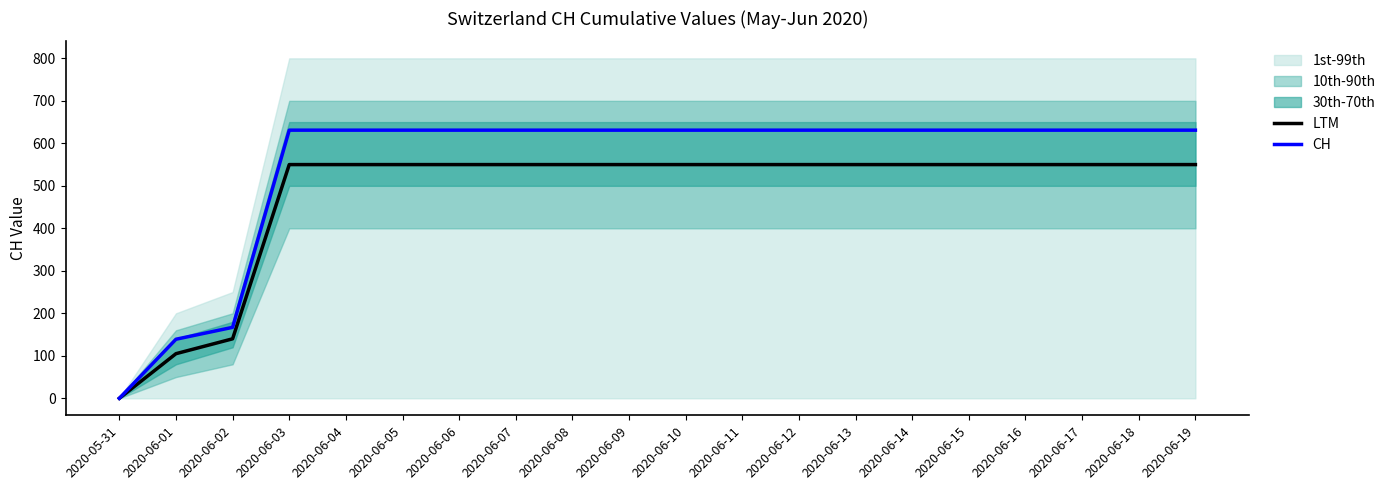

What is the difference between the highest and lowest values at 2020-06-14?

81